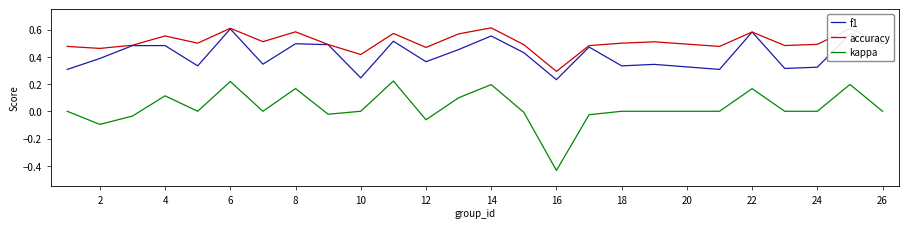

True or false: accuracy and kappa intersect in this chart.

False